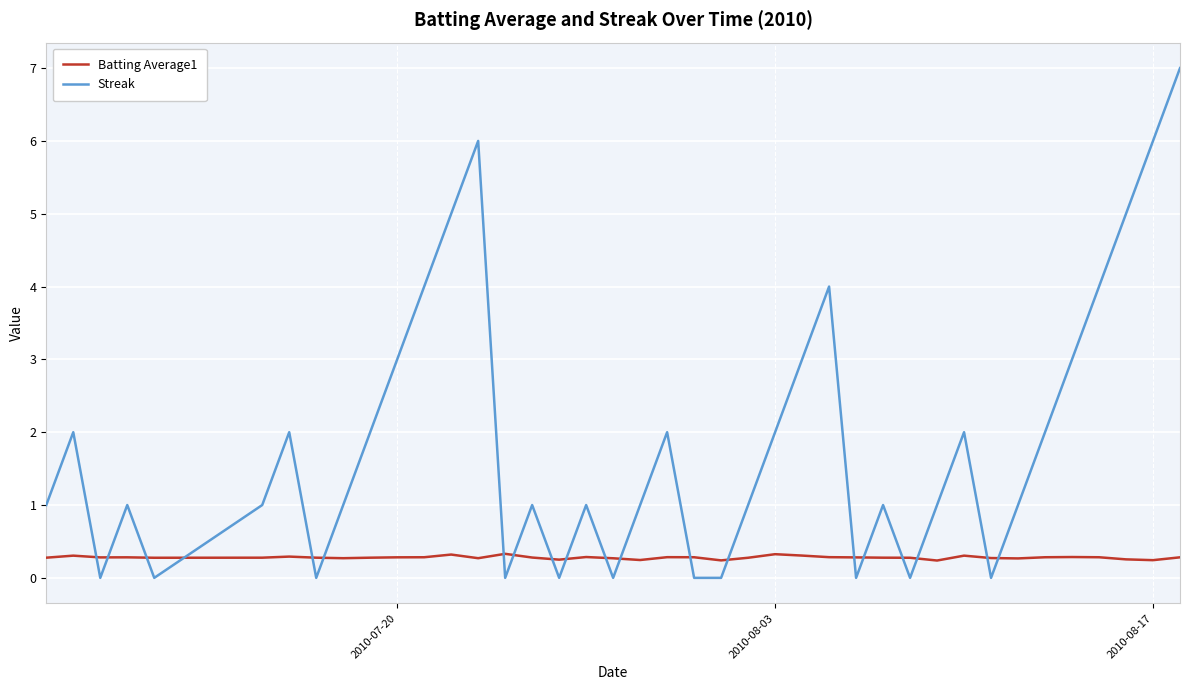

True or false: Streak and Batting Average1 intersect in this chart.

True